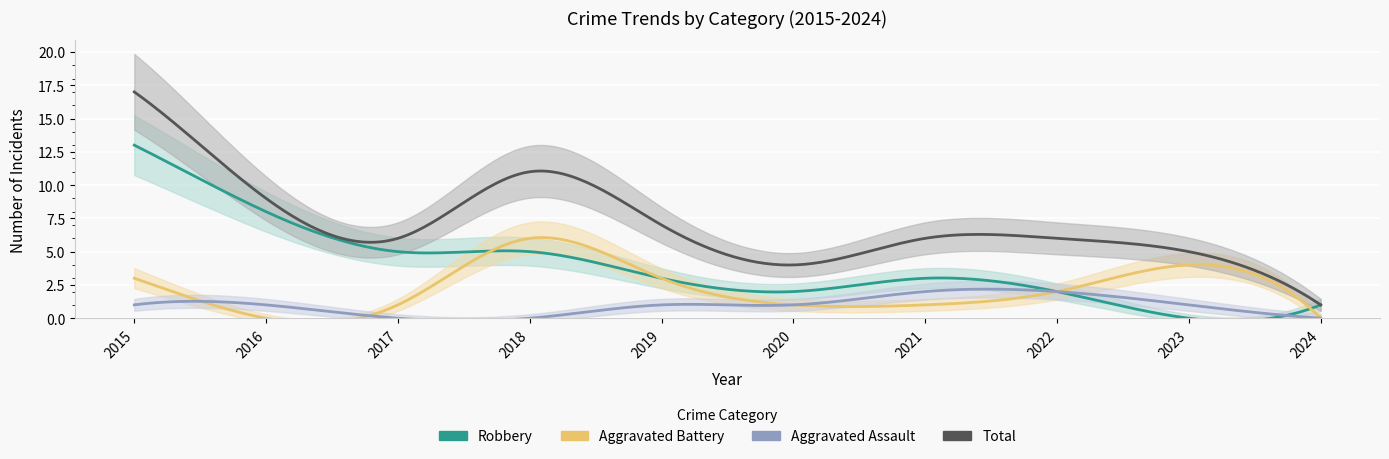

Where is the first local maximum for Total?

2018